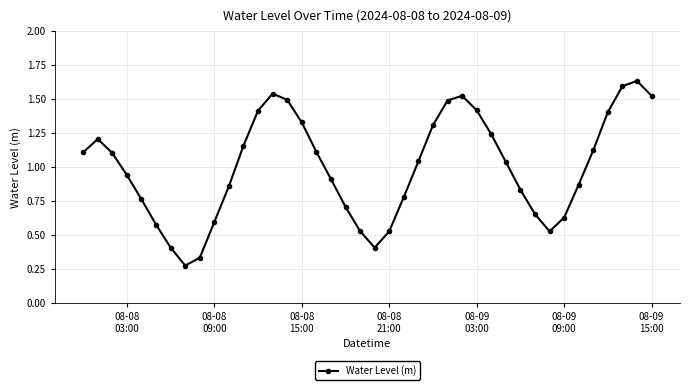

Is this an area chart (filled region under the line)?

No